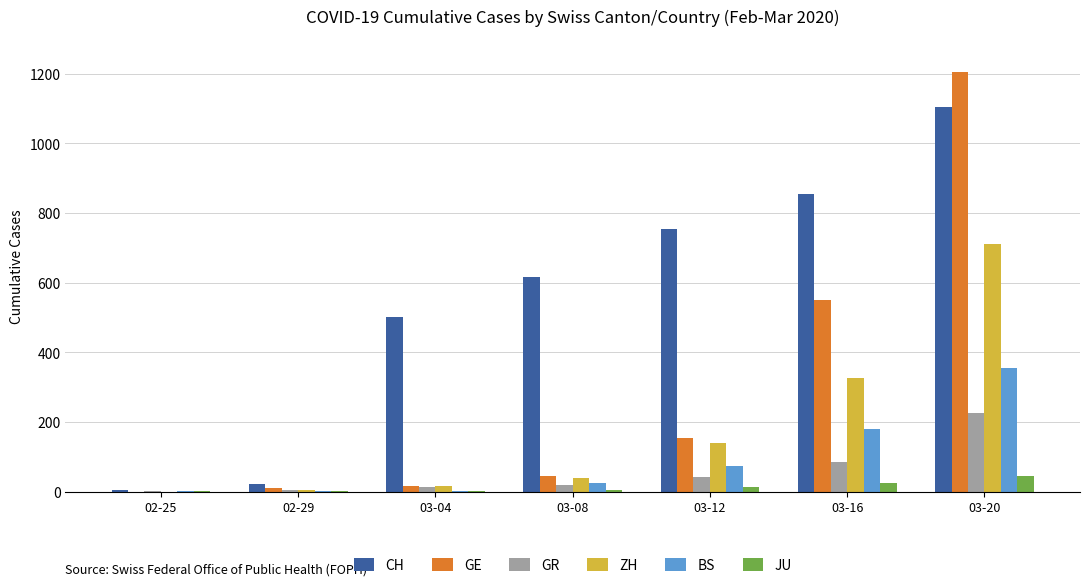

What is the highest value of the CH series?

1106